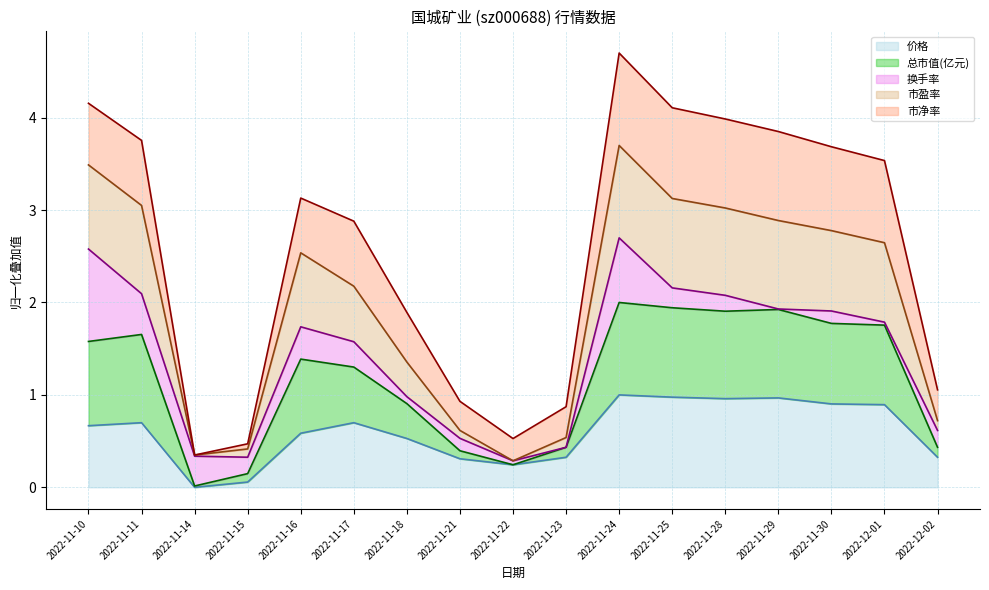

How many data points in 市盈率 are above 2?

10